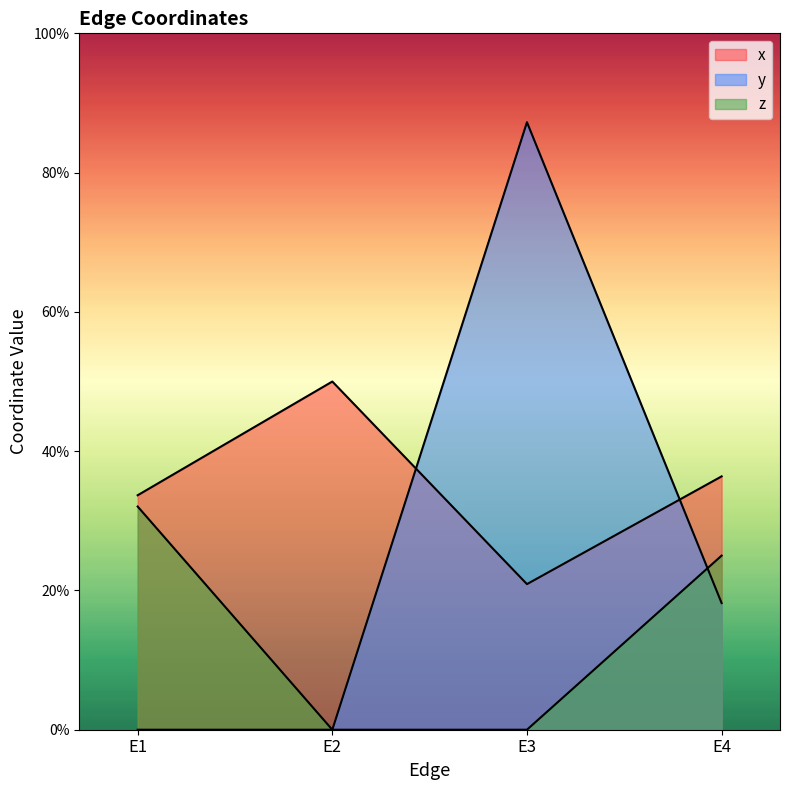

How many values in z are above zero?

2